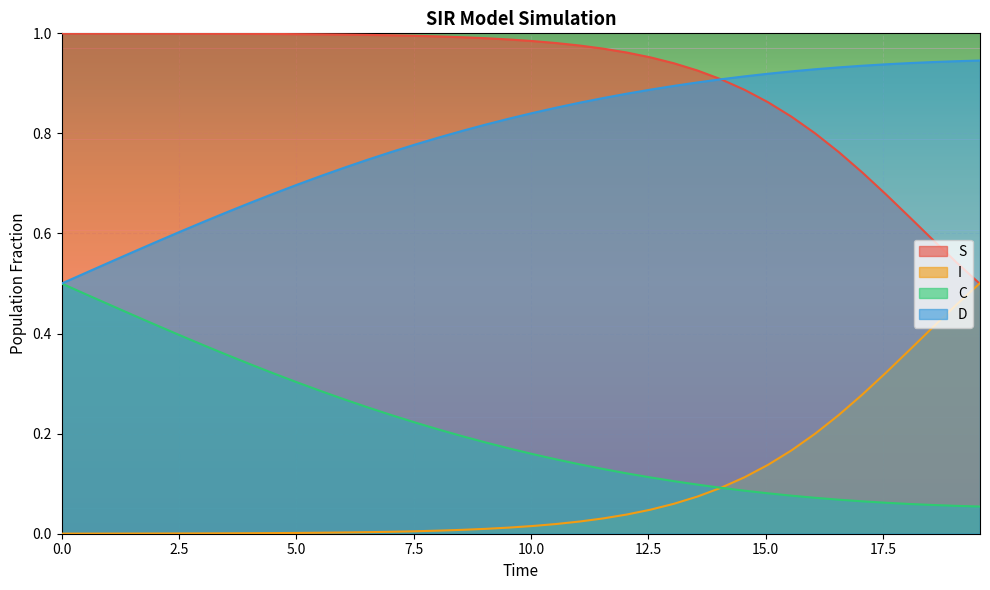

Reading left to right, list all the values displayed in this chart.

S: 1.0	1.0	1.0	1.0	1.0	1.0	1.0	1.0	1.0	1.0	1.0	1.0	1.0	1.0	1.0	1.0	1.0	1.0	1.0	1.0	1.0	1.0	1.0	1.0	1.0	1.0	0.9	0.9	0.9	0.9	0.9	0.8	0.8	0.8	0.7	0.7	0.6	0.6	0.5	0.5
I: 0.0	0.0	0.0	0.0	0.0	0.0	0.0	0.0	0.0	0.0	0.0	0.0	0.0	0.0	0.0	0.0	0.0	0.0	0.0	0.0	0.0	0.0	0.0	0.0	0.0	0.0	0.1	0.1	0.1	0.1	0.1	0.2	0.2	0.2	0.3	0.3	0.4	0.4	0.5	0.5
C: 0.5	0.5	0.5	0.4	0.4	0.4	0.4	0.4	0.3	0.3	0.3	0.3	0.3	0.3	0.2	0.2	0.2	0.2	0.2	0.2	0.2	0.1	0.1	0.1	0.1	0.1	0.1	0.1	0.1	0.1	0.1	0.1	0.1	0.1	0.1	0.1	0.1	0.1	0.1	0.1
D: 0.5	0.5	0.5	0.6	0.6	0.6	0.6	0.6	0.7	0.7	0.7	0.7	0.7	0.7	0.8	0.8	0.8	0.8	0.8	0.8	0.8	0.9	0.9	0.9	0.9	0.9	0.9	0.9	0.9	0.9	0.9	0.9	0.9	0.9	0.9	0.9	0.9	0.9	0.9	0.9